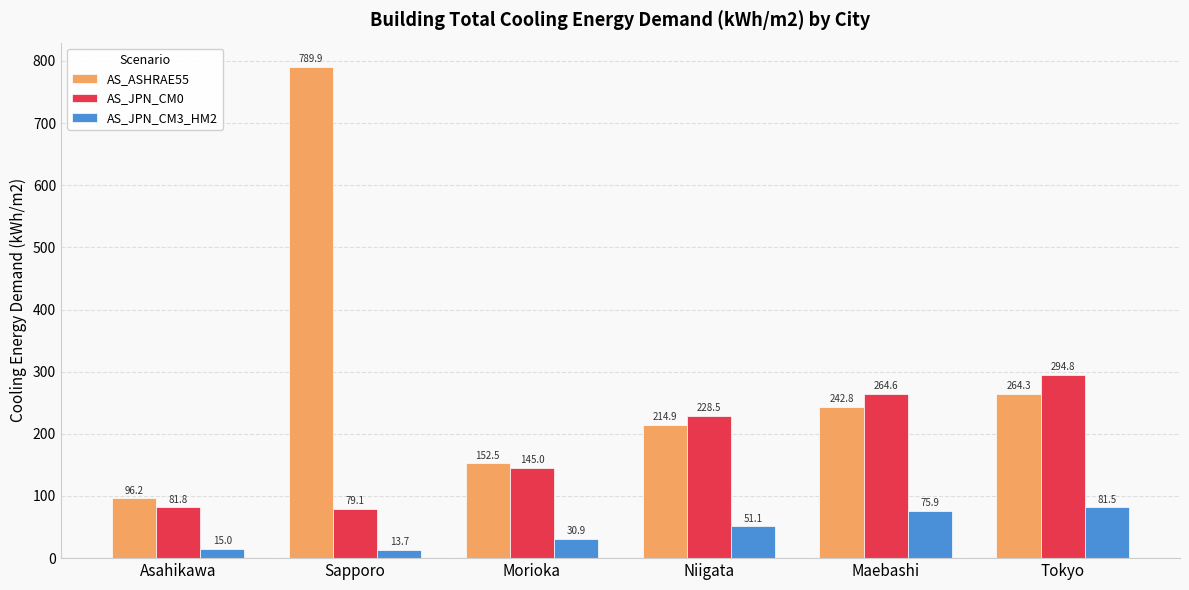

List the series in order of their overall mean, highest first.

AS_ASHRAE55, AS_JPN_CM0, AS_JPN_CM3_HM2